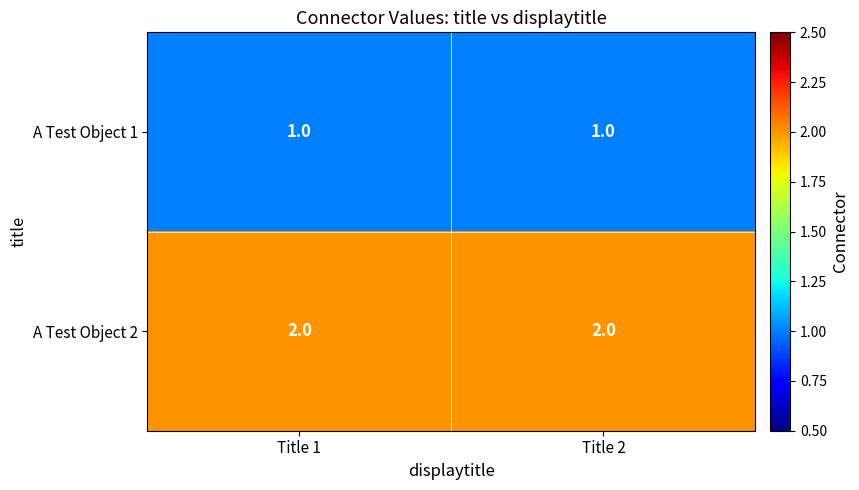

What is the sum of the A Test Object 2 values at Title 1 and Title 2?

4